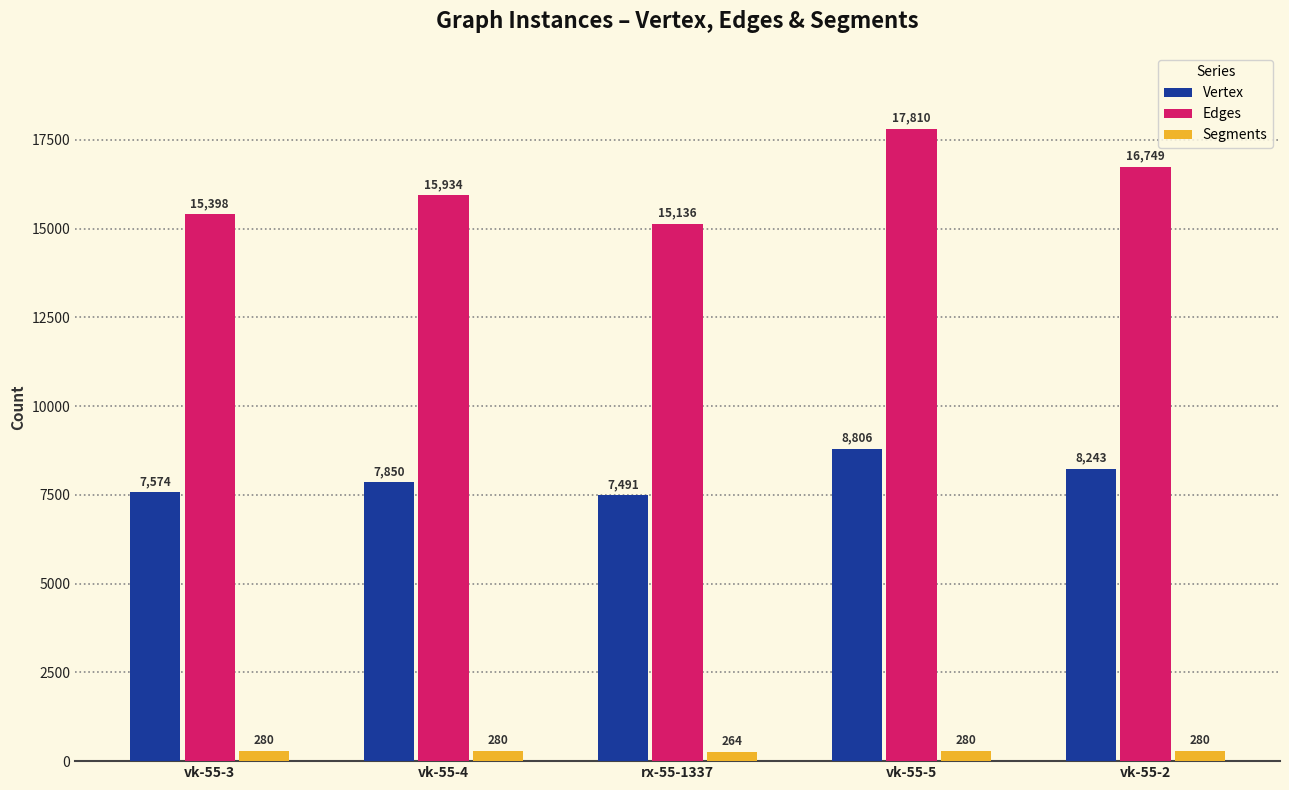

Reading left to right, what are all the values shown in this chart?

Vertex: vk-55-3=7574	vk-55-4=7850	rx-55-1337=7491	vk-55-5=8806	vk-55-2=8243
Edges: vk-55-3=15398	vk-55-4=15934	rx-55-1337=15136	vk-55-5=17810	vk-55-2=16749
Segments: vk-55-3=280	vk-55-4=280	rx-55-1337=264	vk-55-5=280	vk-55-2=280